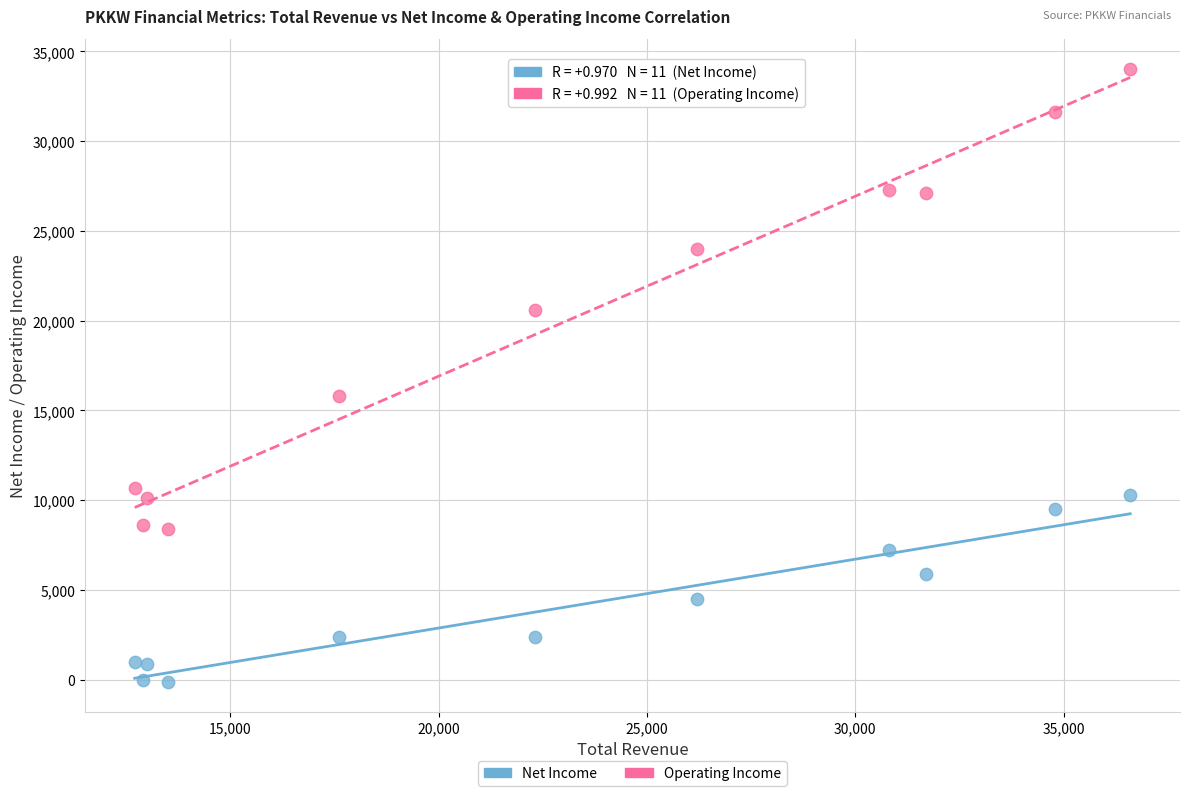

Across all data points, what is the range of X values (max minus min)?

23900